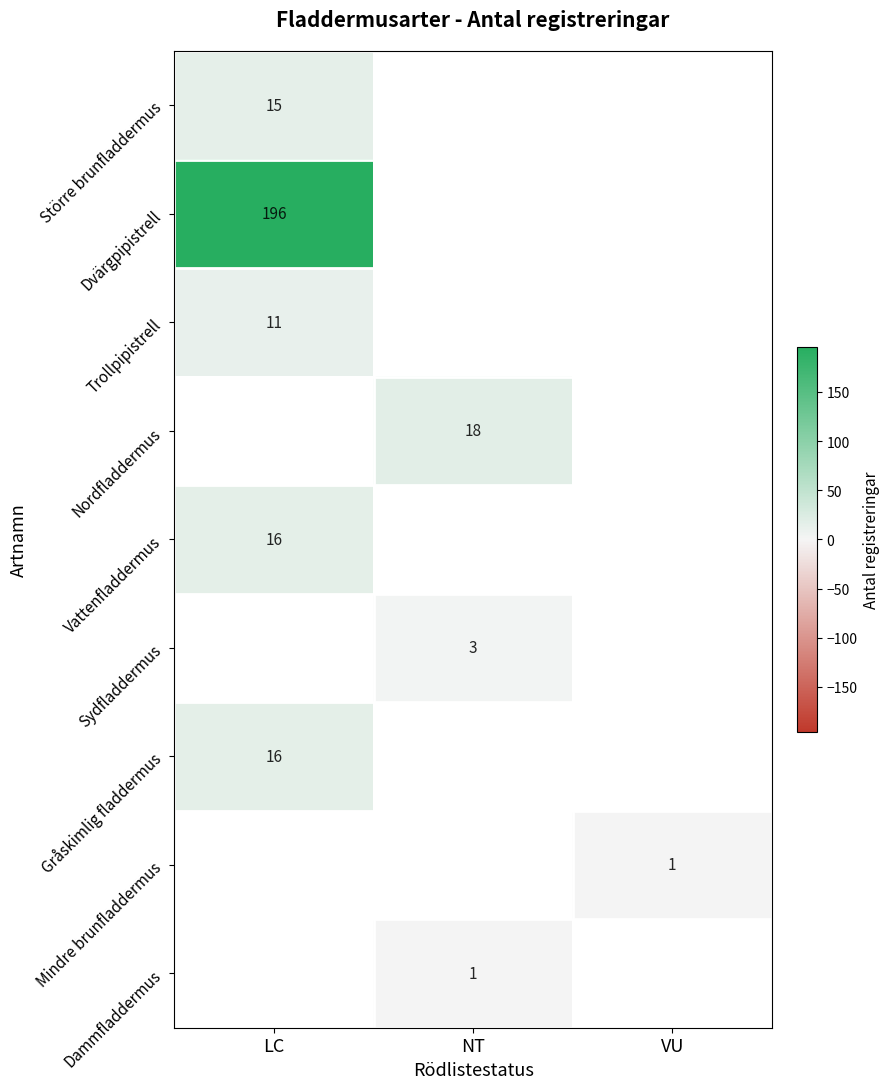

The Större brunfladdermus series shows 15 at LC. True or false?

True